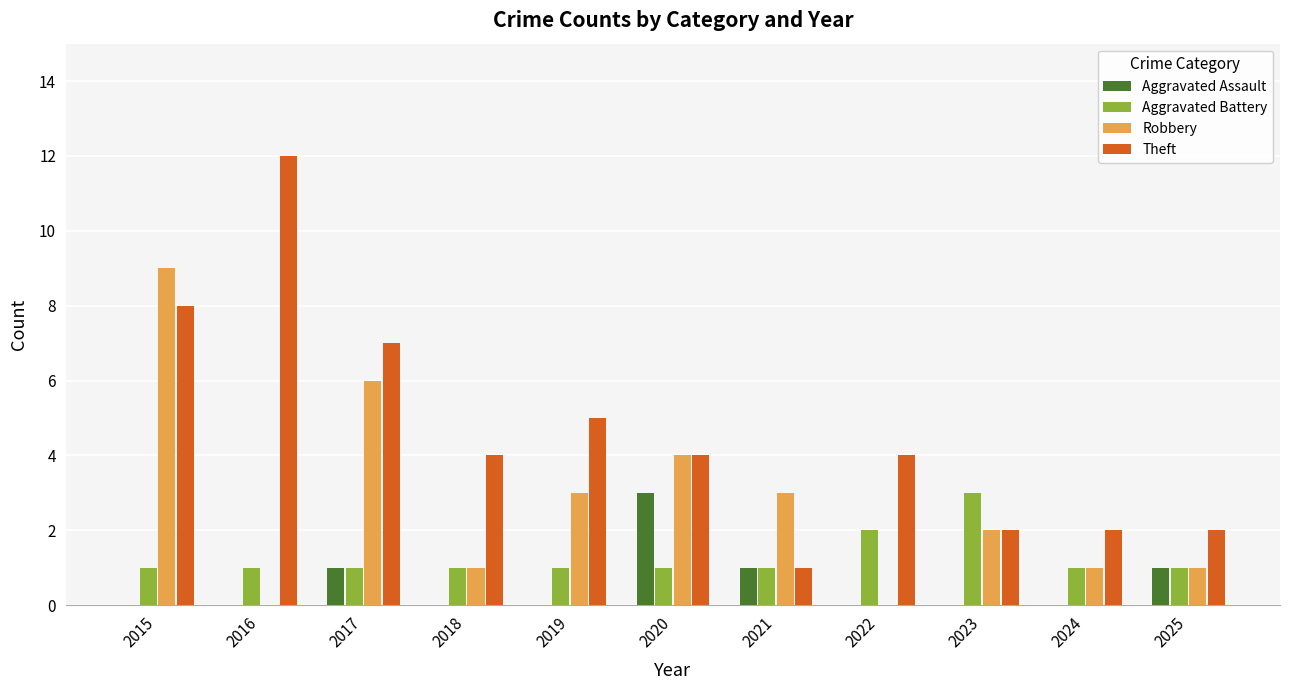

What is the greatest value displayed?

12